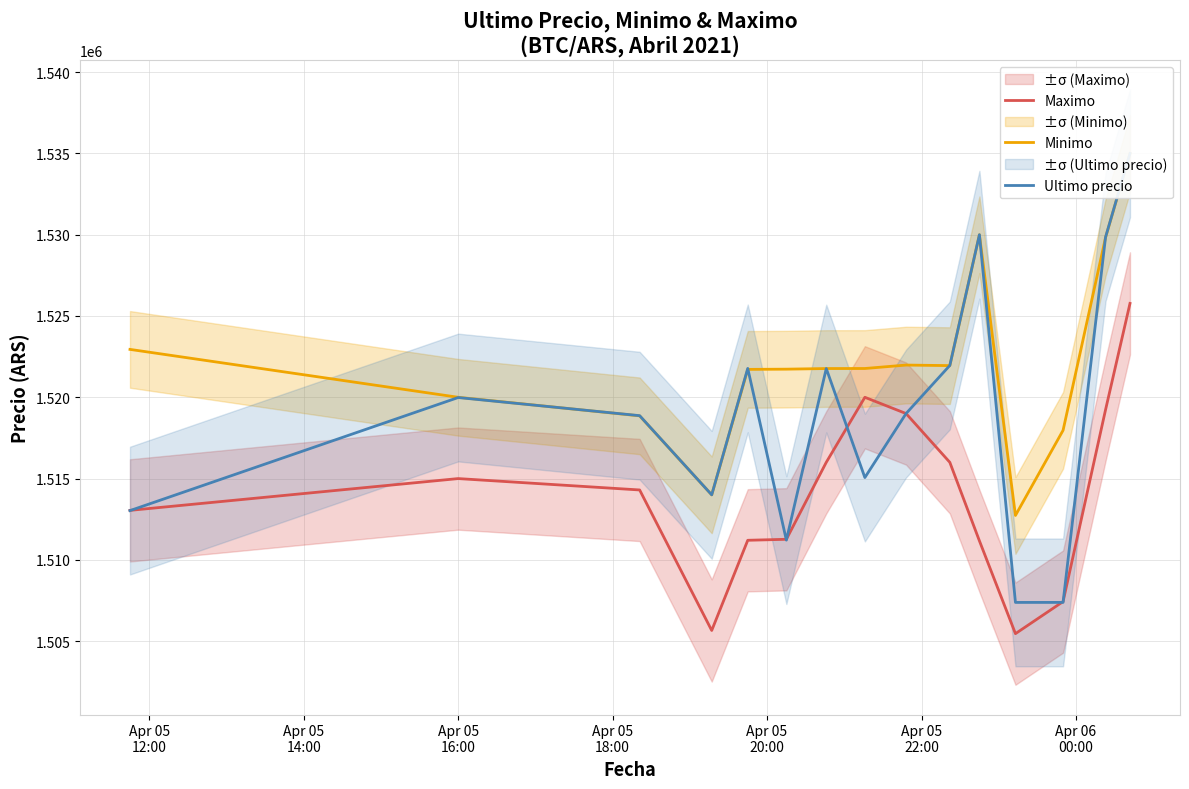

The value of Minimo at 10 is 666350. True or false?

False